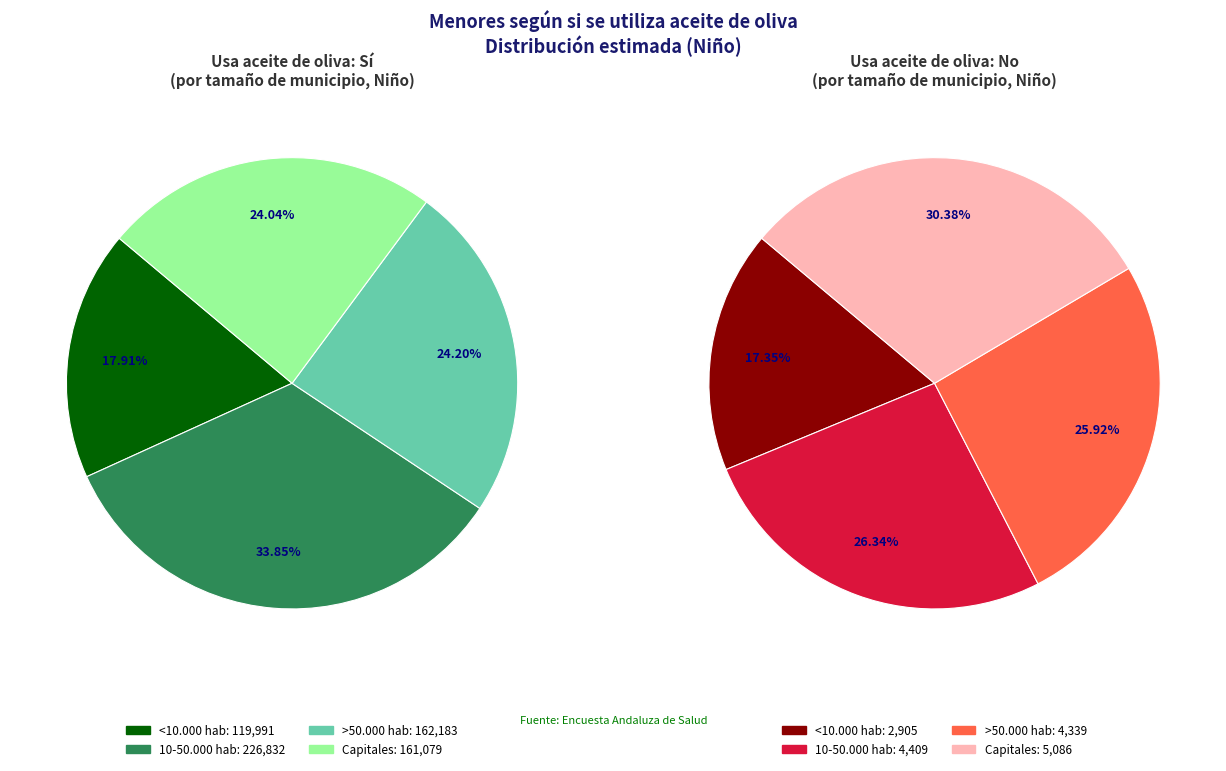

Rank the series at <10.000 hab from lowest to highest value.

No, Sí